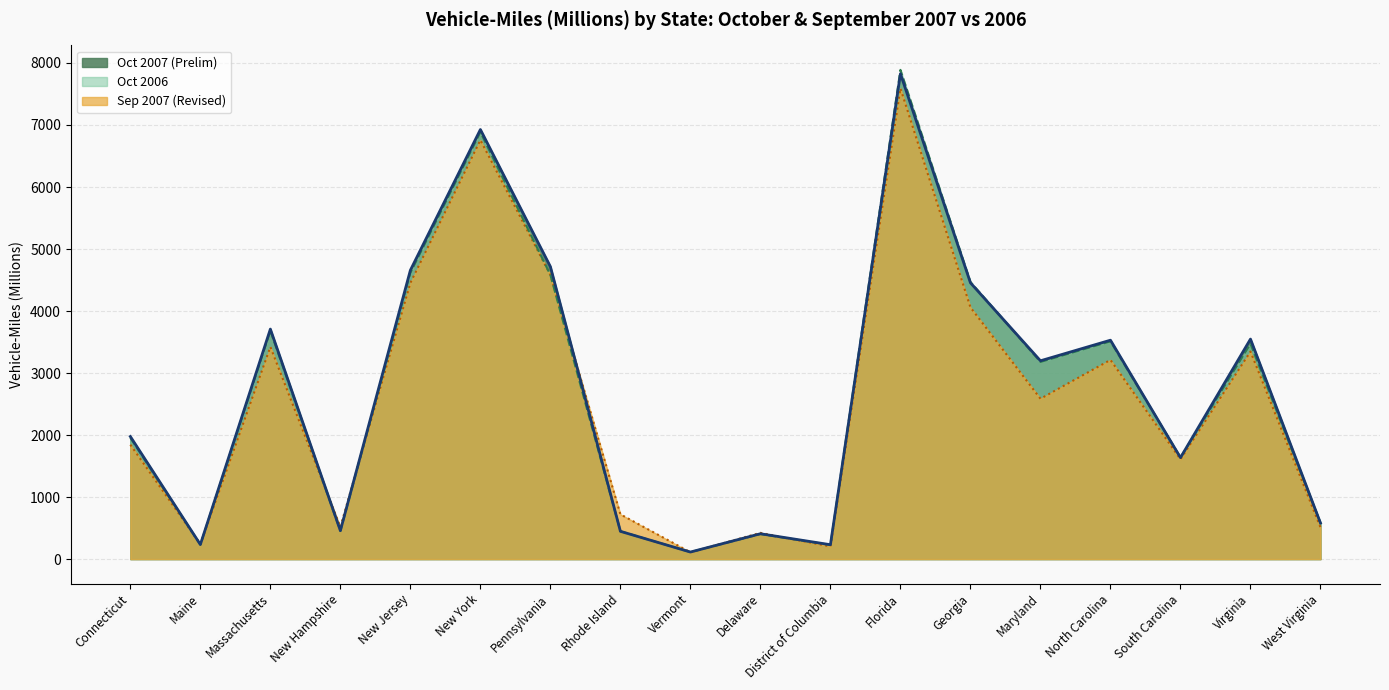

At which label does Oct 2007 Line reach its minimum?

Vermont